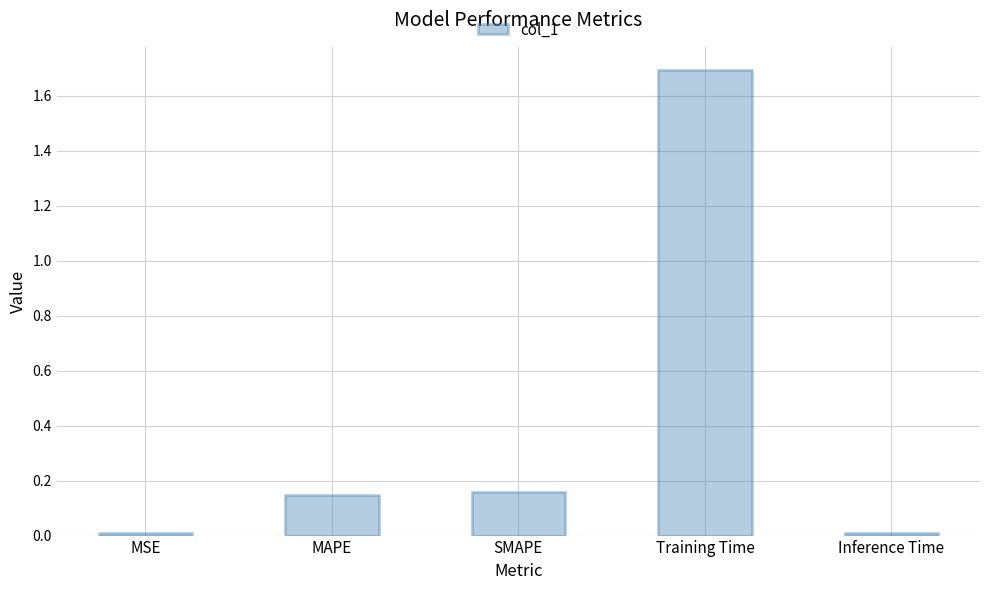

The value at SMAPE is 0.1. True or false?

False